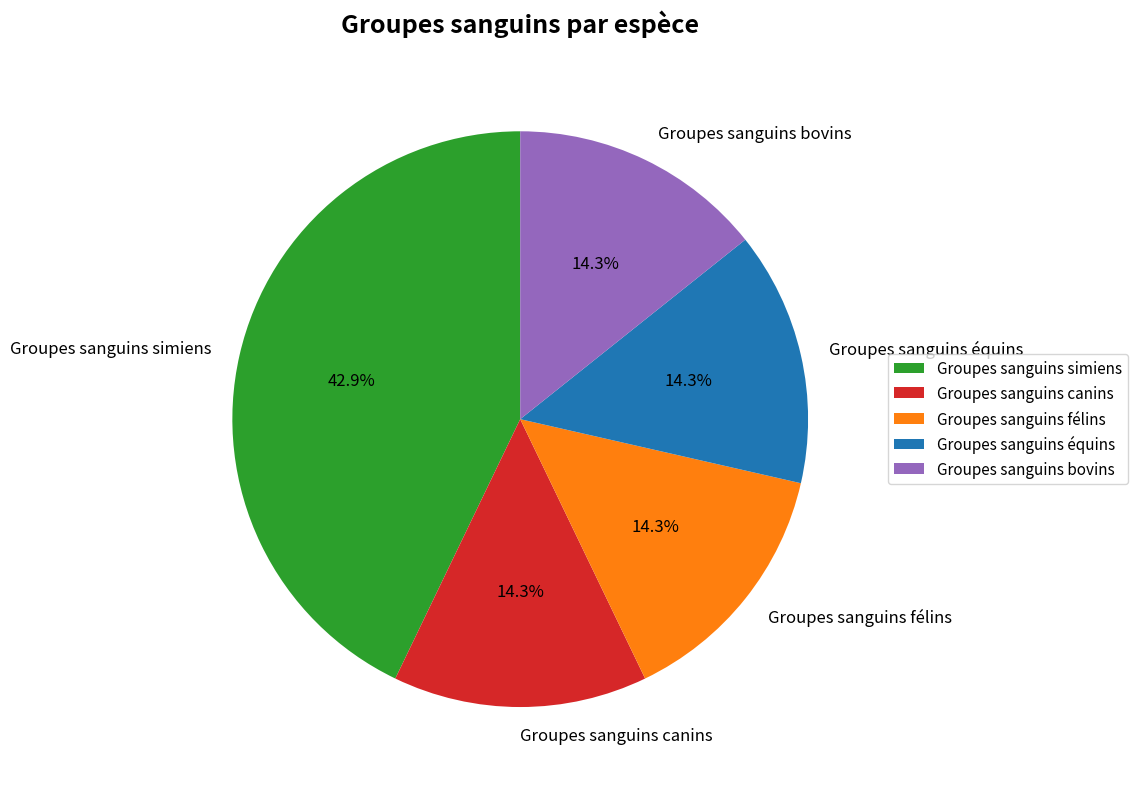

Which slice is the largest?

Groupes sanguins simiens